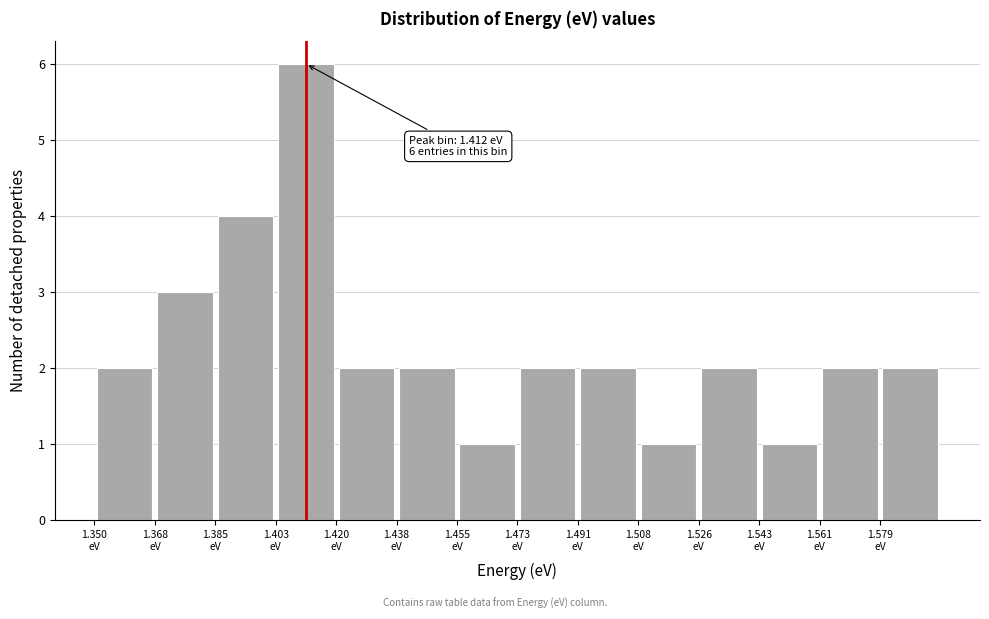

Over which range of the x-axis is the bar tallest?

1.402 to 1.420